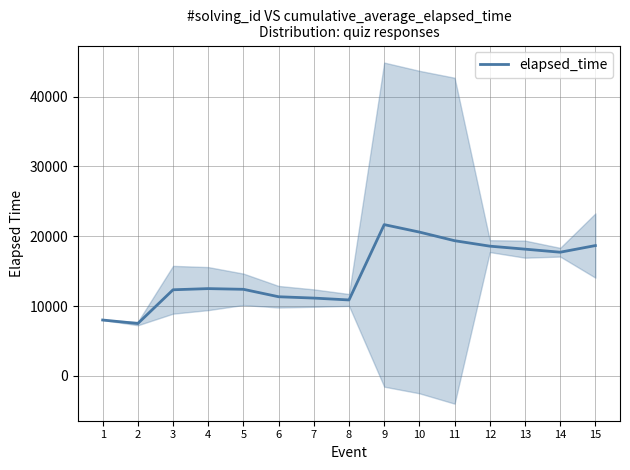

What is the change in value from 4 to 12?

+6083.3